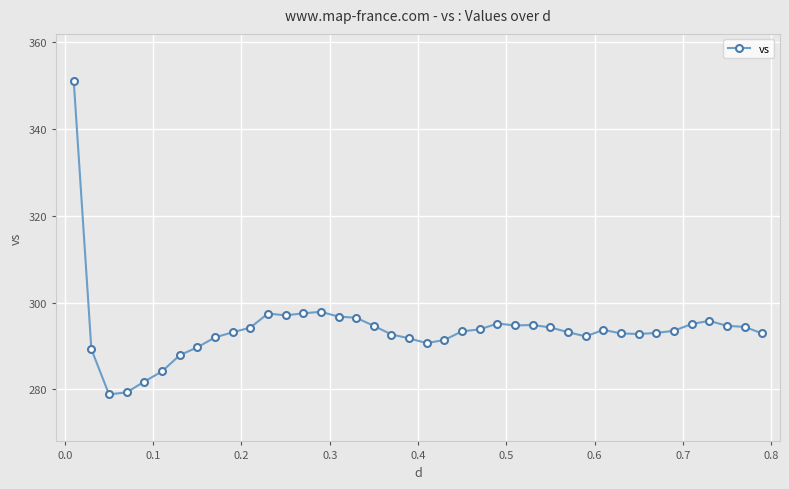

Count the number of data series in this chart.

1